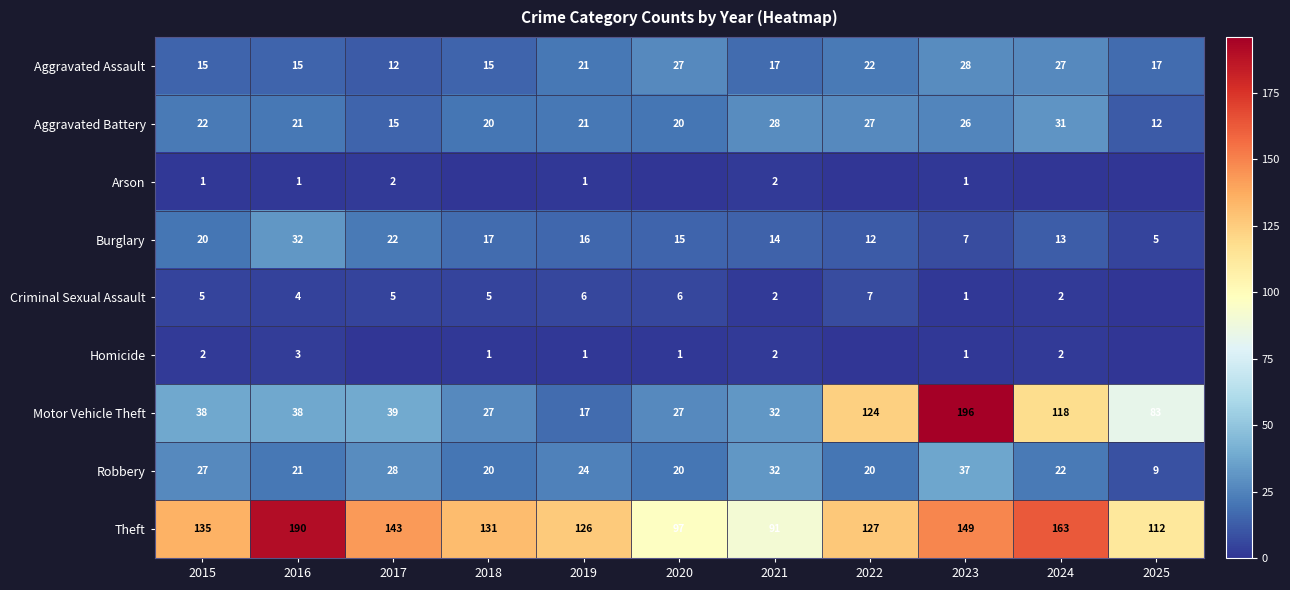

What is the difference between the highest and lowest values at 2019?

125